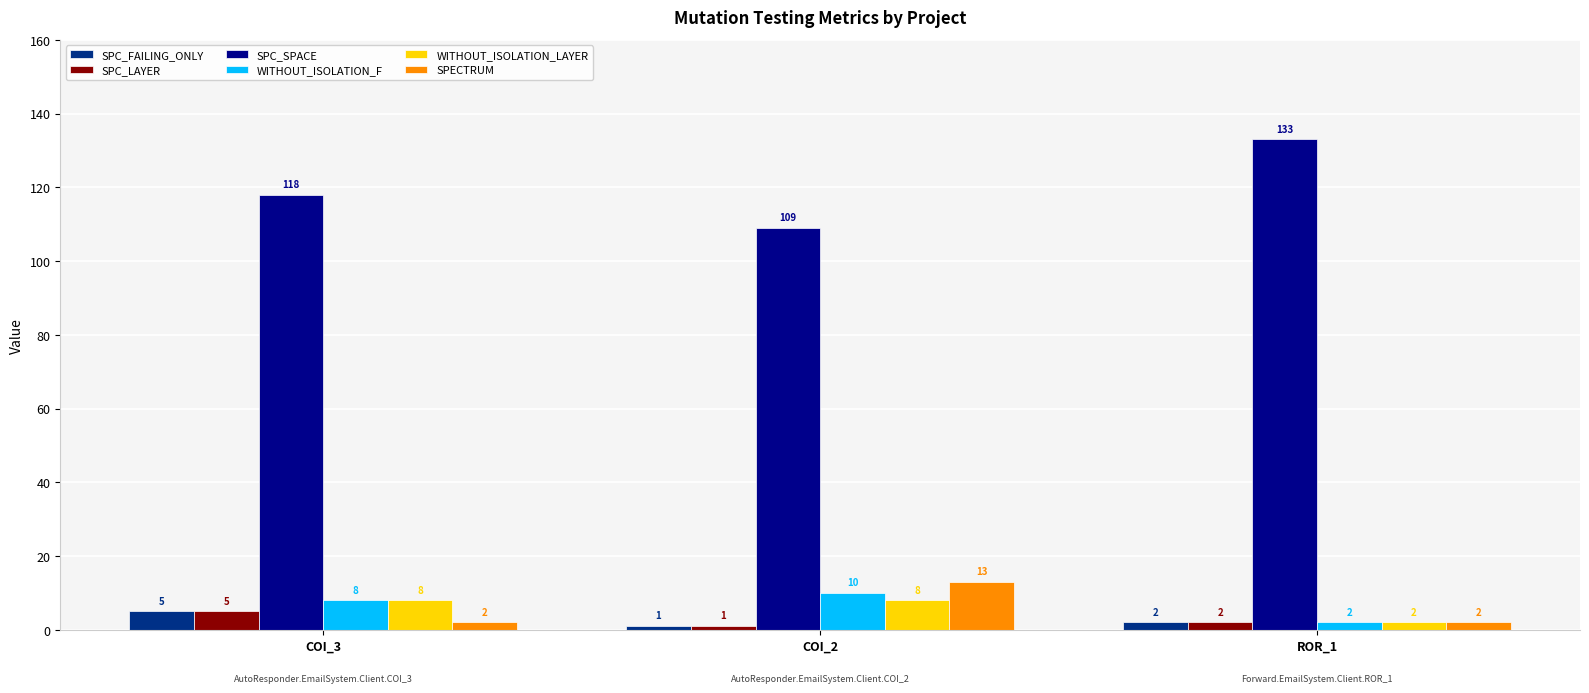

Is it true that SPECTRUM equals 2 at ROR_1?

True